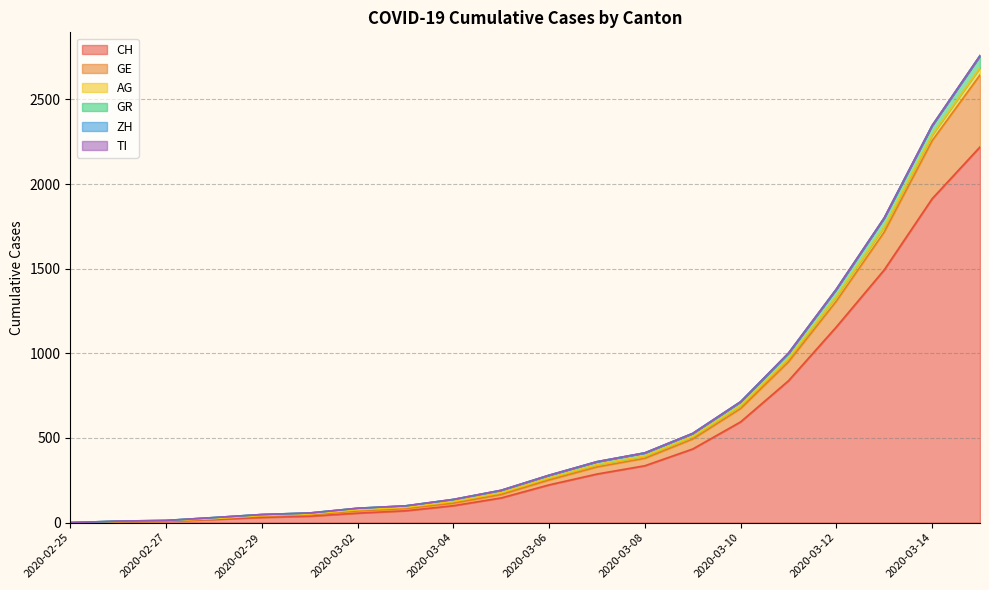

What is the spread (max minus min) of values at 2020-03-01?

19